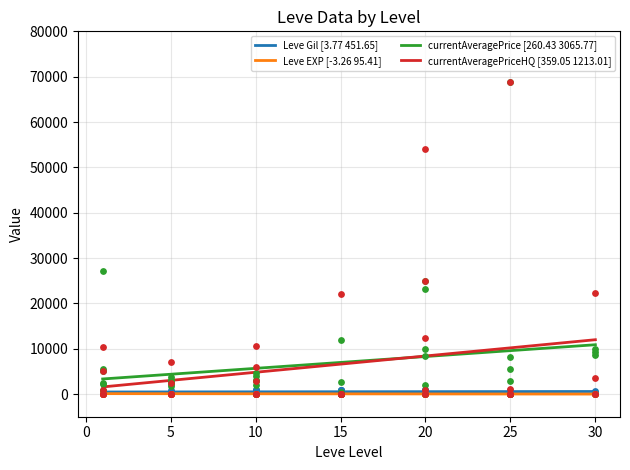

True or false: currentAveragePrice [260.43 3065.77] and Leve Gil [3.77 451.65] intersect in this chart.

False